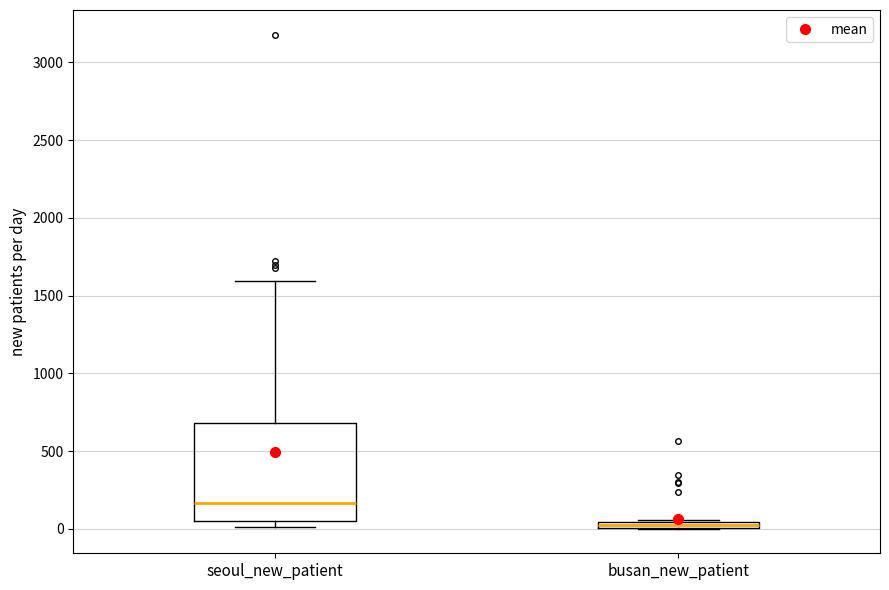

Which box is the tallest, from its lower edge to its upper edge?

seoul_new_patient